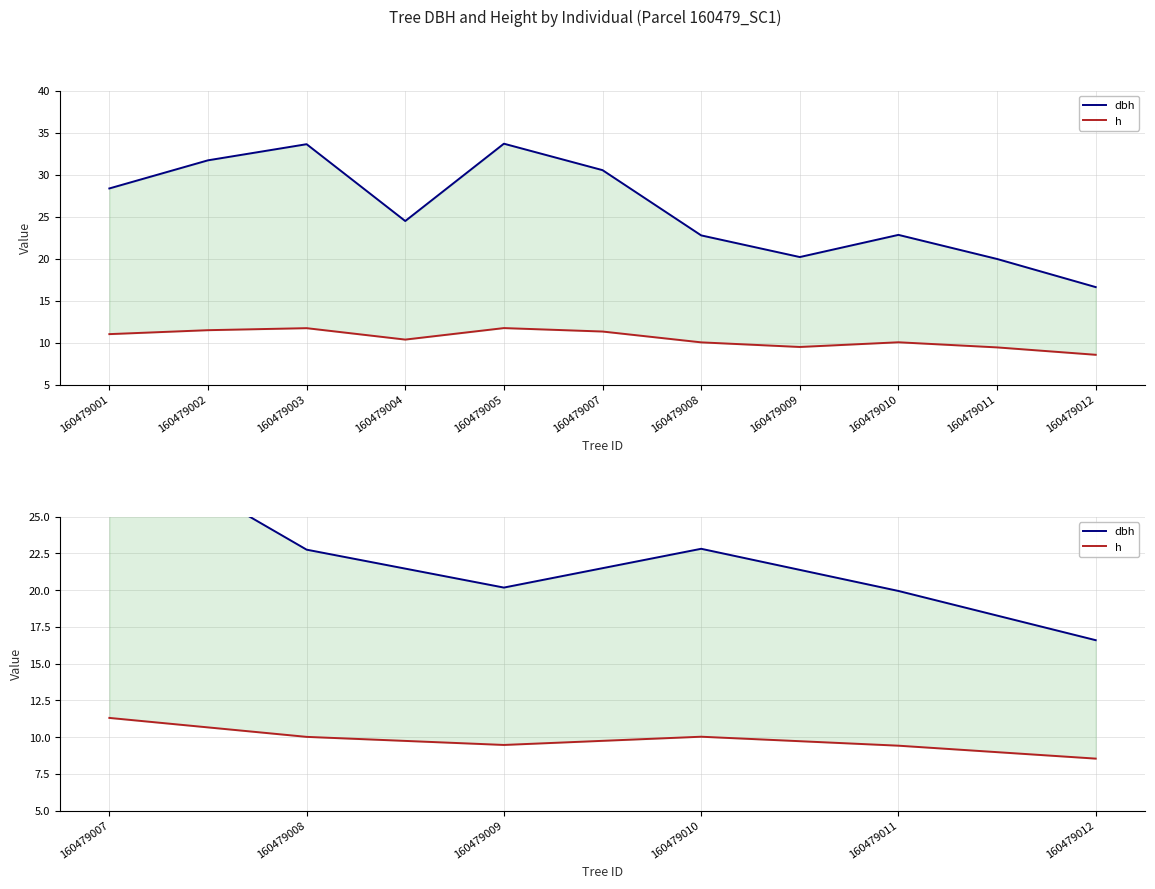

What is the value of the h point at the 4th from the left?

10.0